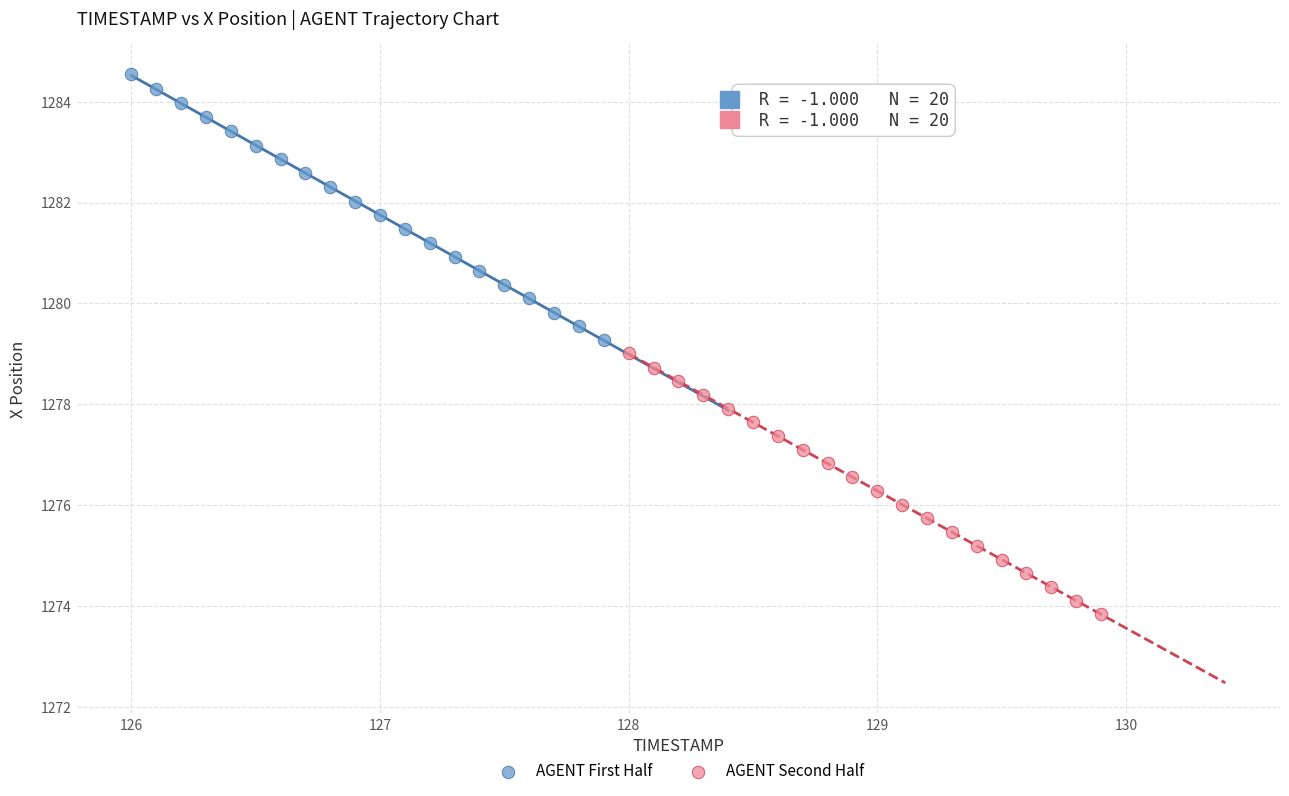

Which series contains the lowest Y value?

AGENT Second Half